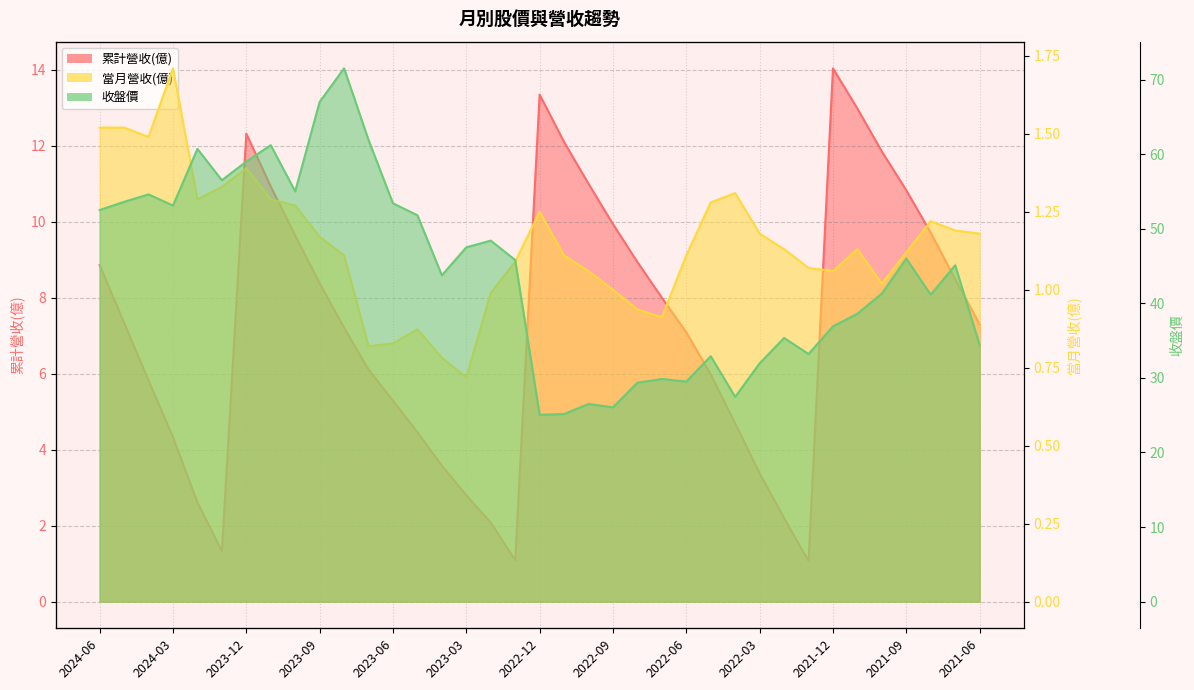

True or false: 累計營收(億) and 當月營收(億) cross at least once.

False